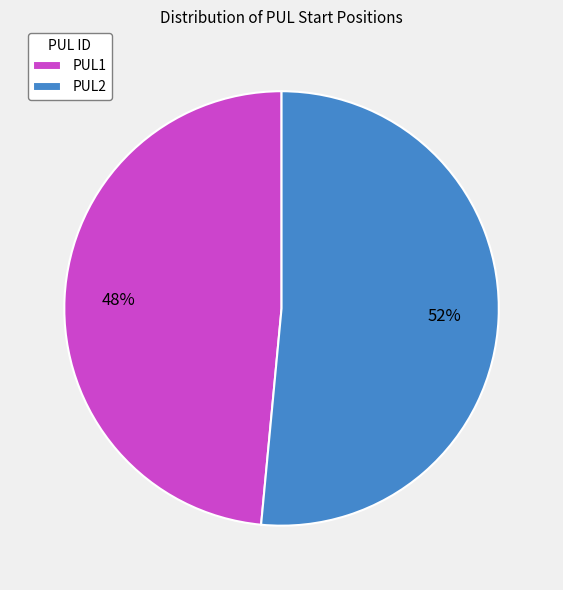

What is the largest slice in the pie chart?

PUL2